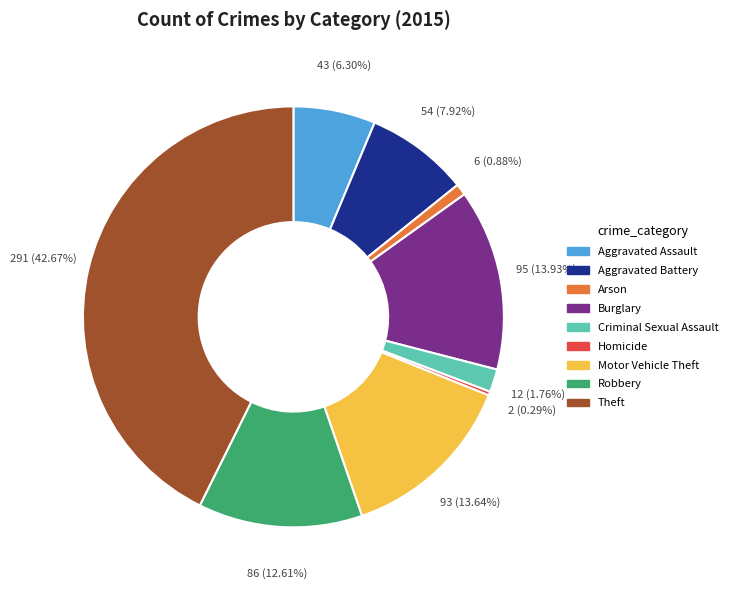

Count the number of slices in the pie.

9